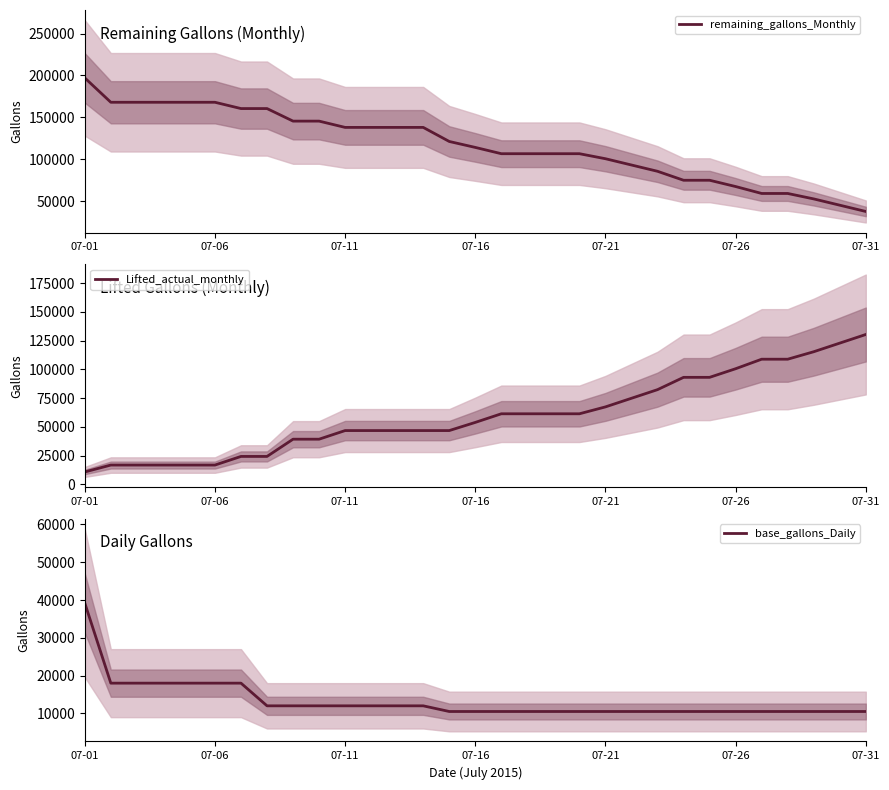

What is the highest value of the remaining_gallons_Monthly series?

197100